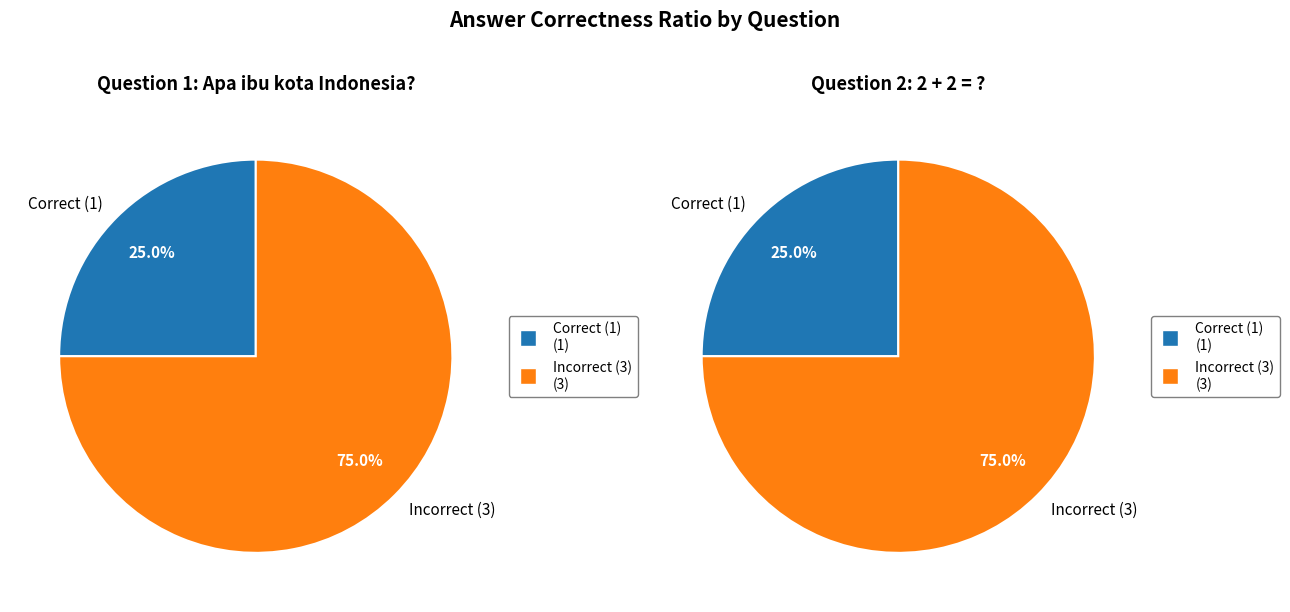

What is the total percentage of 2 + 2 = ? and Apa ibu kota Indonesia??

100.0%